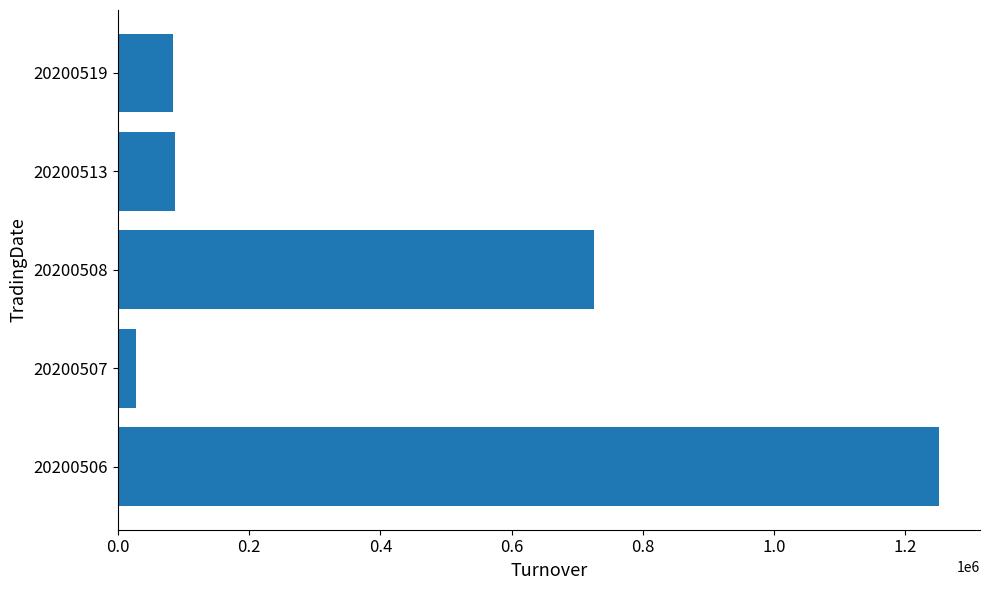

How many bars are there in total?

5